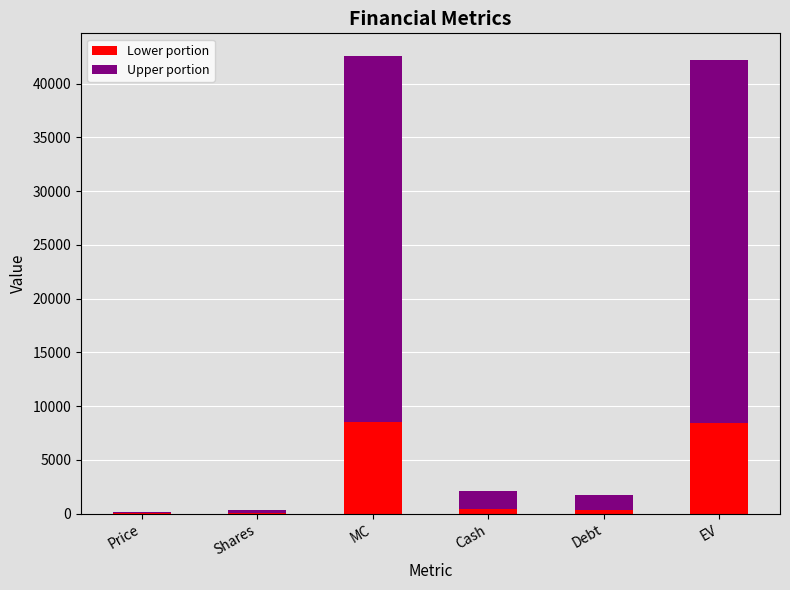

Count the number of data series in this chart.

2